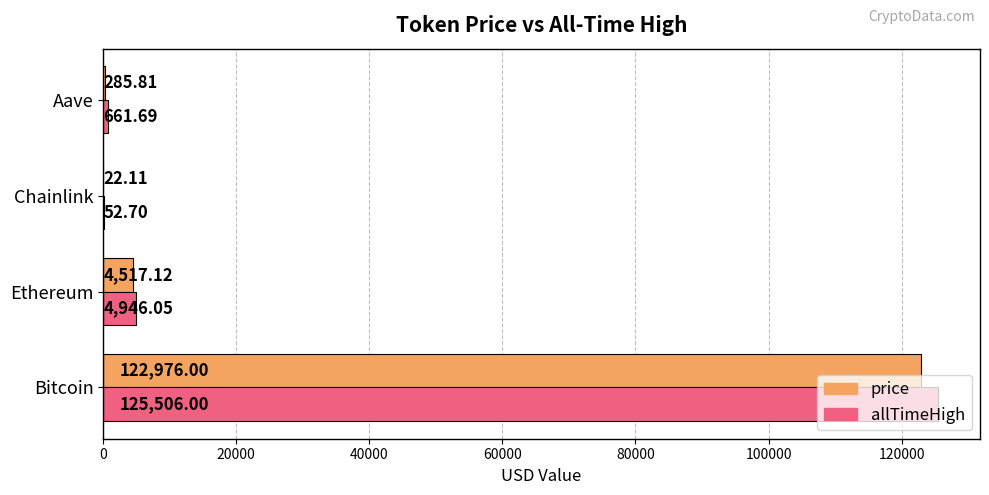

Between Ethereum and Aave, which series saw the biggest shift?

allTimeHigh